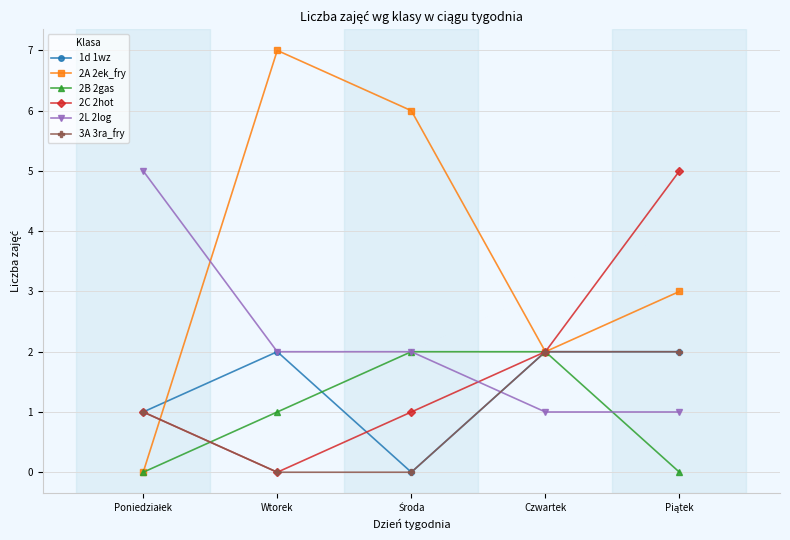

Which series has the largest total across all categories?

2A 2ek_fry